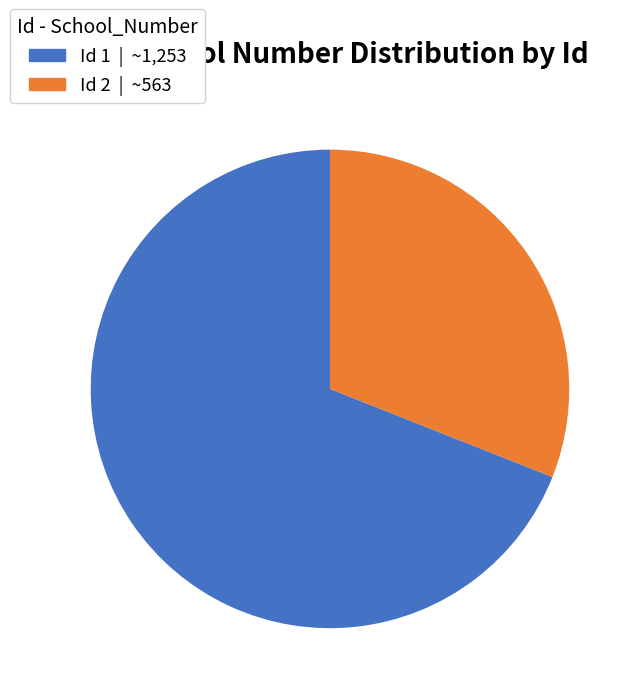

Does any single category account for the majority?

Yes